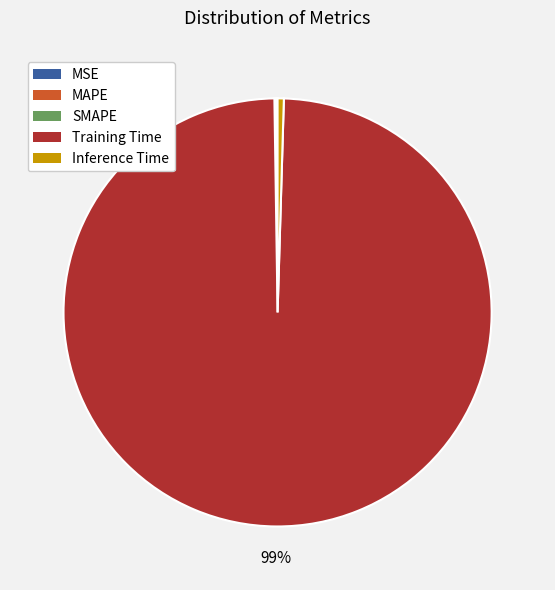

Which category has the biggest portion of the pie?

Training Time